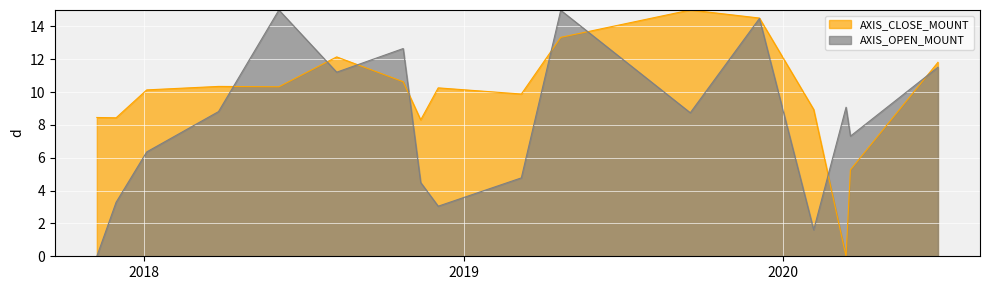

True or false: AXIS_OPEN_MOUNT and AXIS_CLOSE_MOUNT intersect in this chart.

True